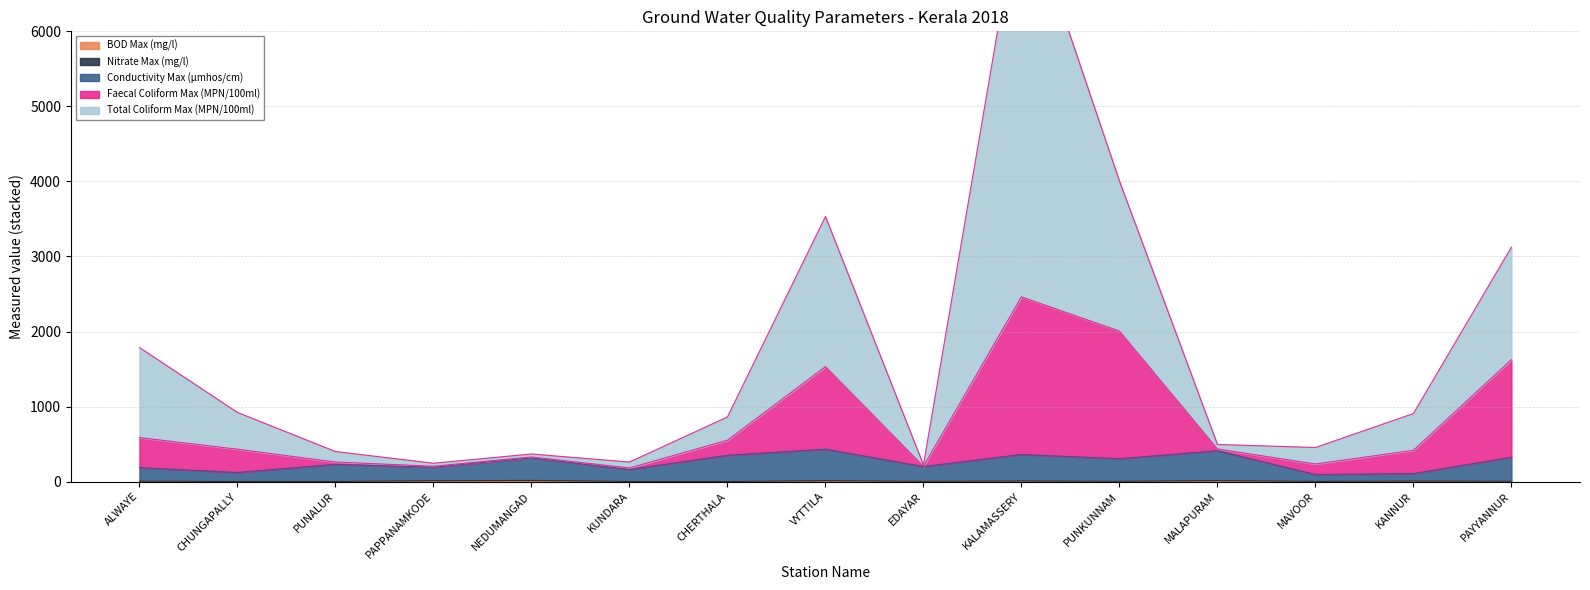

List the series in order of their peak value, highest first.

Total Coliform Max (MPN/100ml), Faecal Coliform Max (MPN/100ml), Conductivity Max (µmhos/cm), Nitrate Max (mg/l), BOD Max (mg/l)